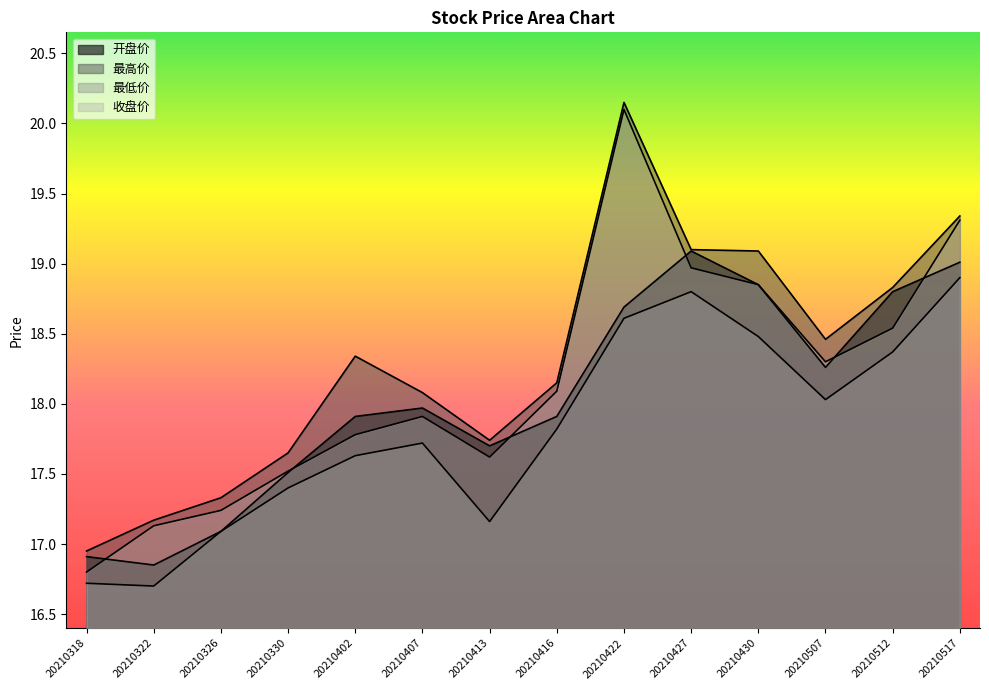

Reading right to left, transcribe all the data shown in this chart.

开盘价: 19.0	18.8	18.3	18.9	19.1	18.7	17.9	17.7	18.0	17.9	17.5	17.1	16.9	16.9
最高价: 19.3	18.8	18.5	19.1	19.1	20.1	18.1	17.7	18.1	18.3	17.6	17.3	17.2	16.9
最低价: 18.9	18.4	18.0	18.5	18.8	18.6	17.8	17.2	17.7	17.6	17.4	17.1	16.7	16.7
收盘价: 19.3	18.5	18.3	18.9	19.0	20.1	18.1	17.6	17.9	17.8	17.5	17.2	17.1	16.8